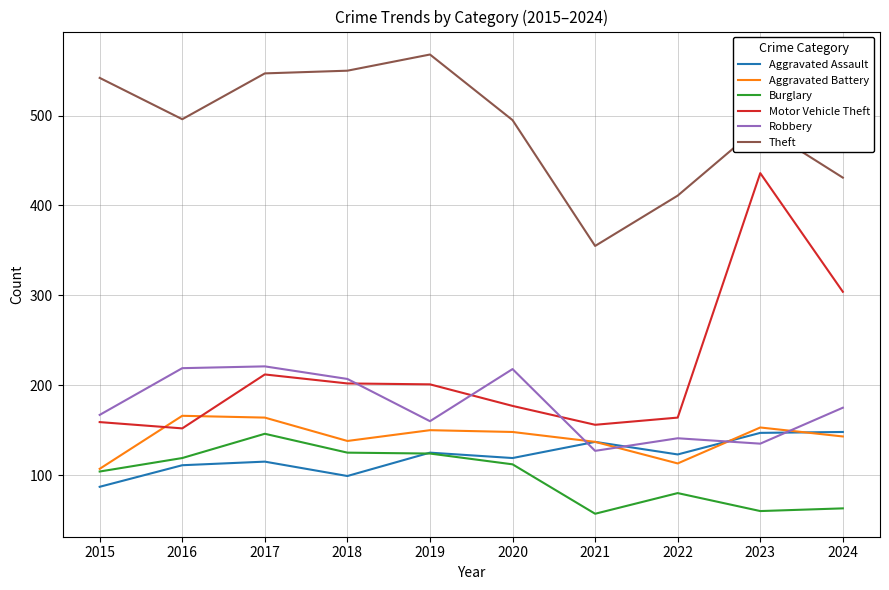

True or false: Aggravated Assault and Theft cross at least once.

False